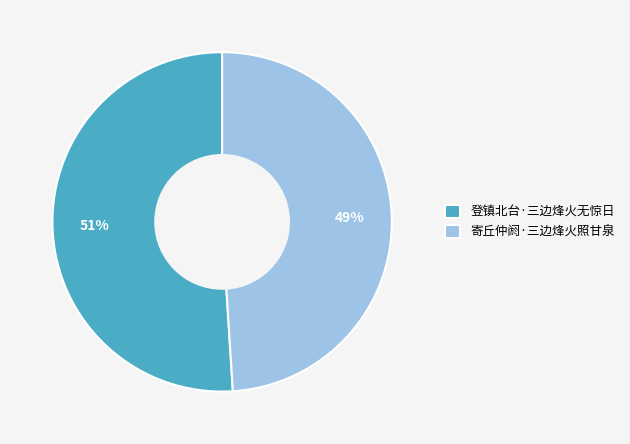

What is the ratio of the value at 登镇北台·三边烽火无惊日 to the value at 寄丘仲阏·三边烽火照甘泉?

1.0